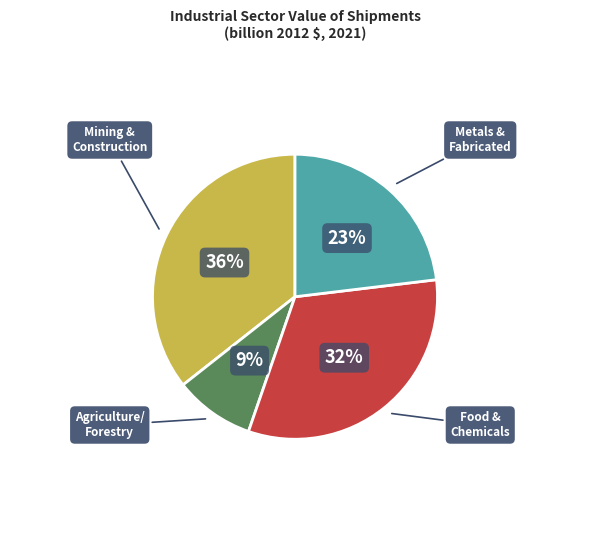

Does any single category account for the majority?

No